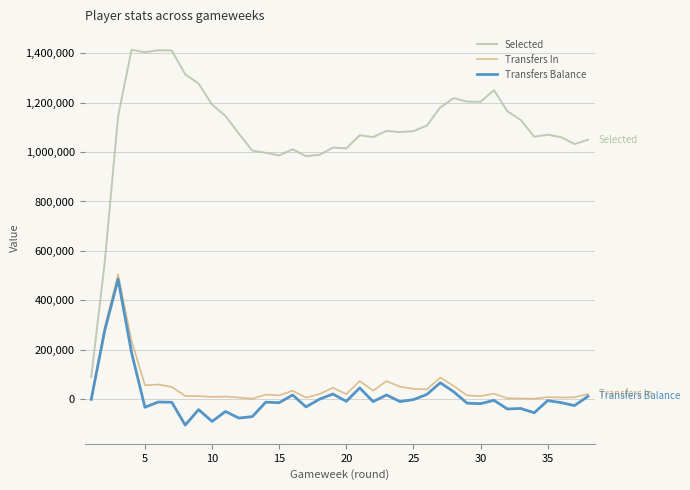

What is the greatest value displayed?

1412948